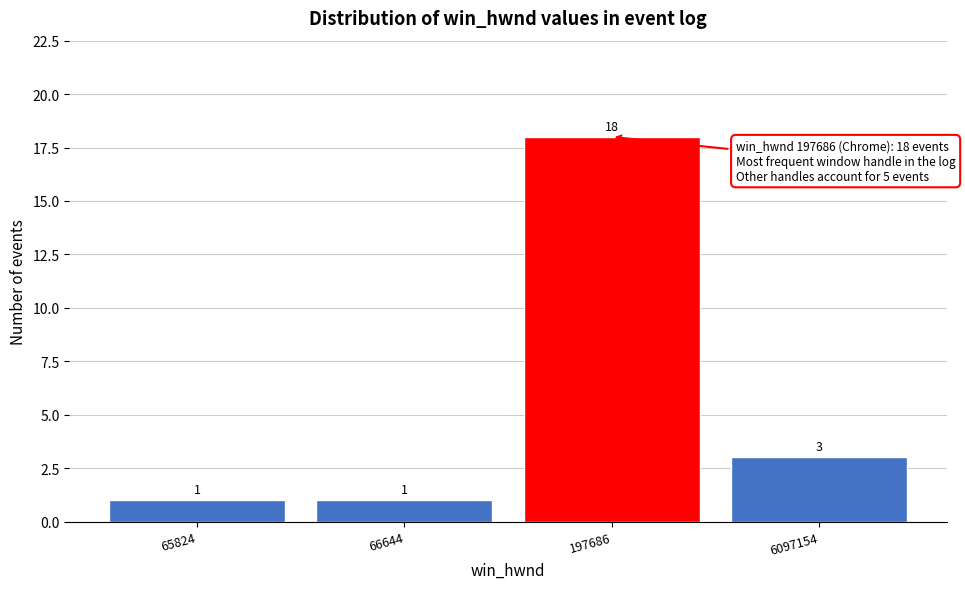

Reading right to left, transcribe all the data shown in this chart.

3	18	1	1